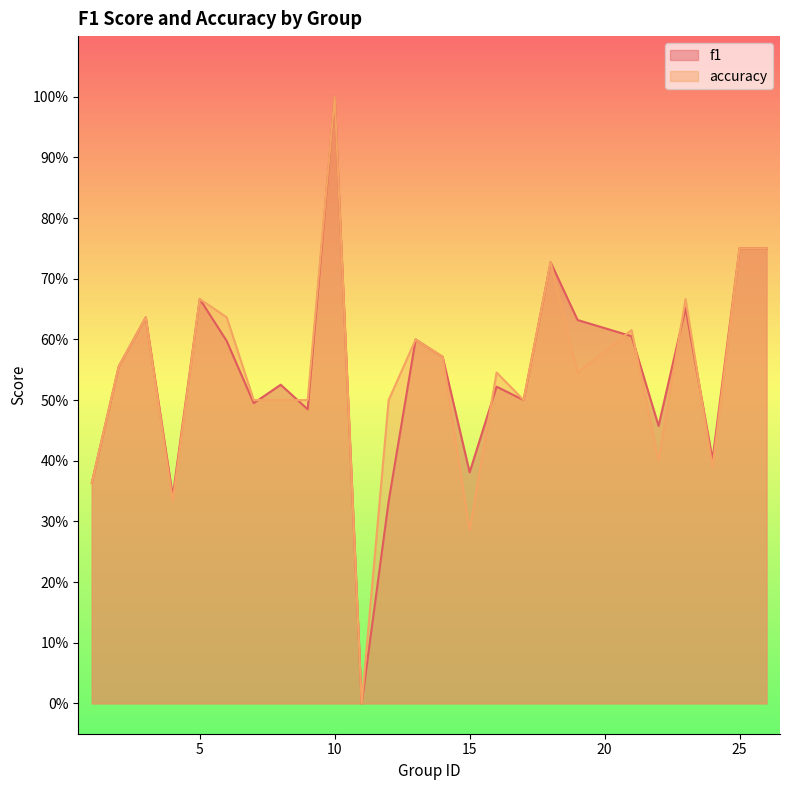

Reading right to left, what are all the values shown in this chart?

f1: 26=0.8	25=0.8	24=0.4	23=0.7	22=0.5	21=0.6	19=0.6	18=0.7	17=0.5	16=0.5	15=0.4	14=0.6	13=0.6	12=0.3	11=0.0	10=1.0	9=0.5	8=0.5	7=0.5	6=0.6	5=0.7	4=0.3	3=0.6	2=0.6	1=0.4
accuracy: 26=0.8	25=0.8	24=0.4	23=0.7	22=0.4	21=0.6	19=0.5	18=0.7	17=0.5	16=0.5	15=0.3	14=0.6	13=0.6	12=0.5	11=0.0	10=1.0	9=0.5	8=0.5	7=0.5	6=0.6	5=0.7	4=0.3	3=0.6	2=0.6	1=0.4